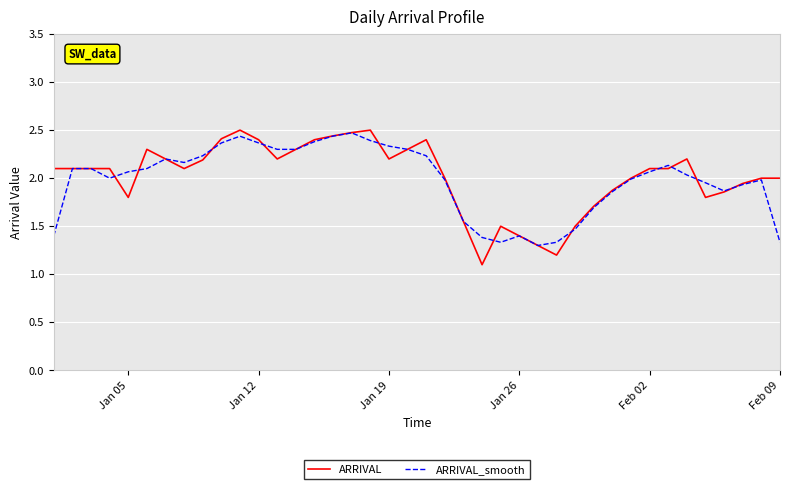

True or false: ARRIVAL_smooth has more than 0 interior local peaks.

True